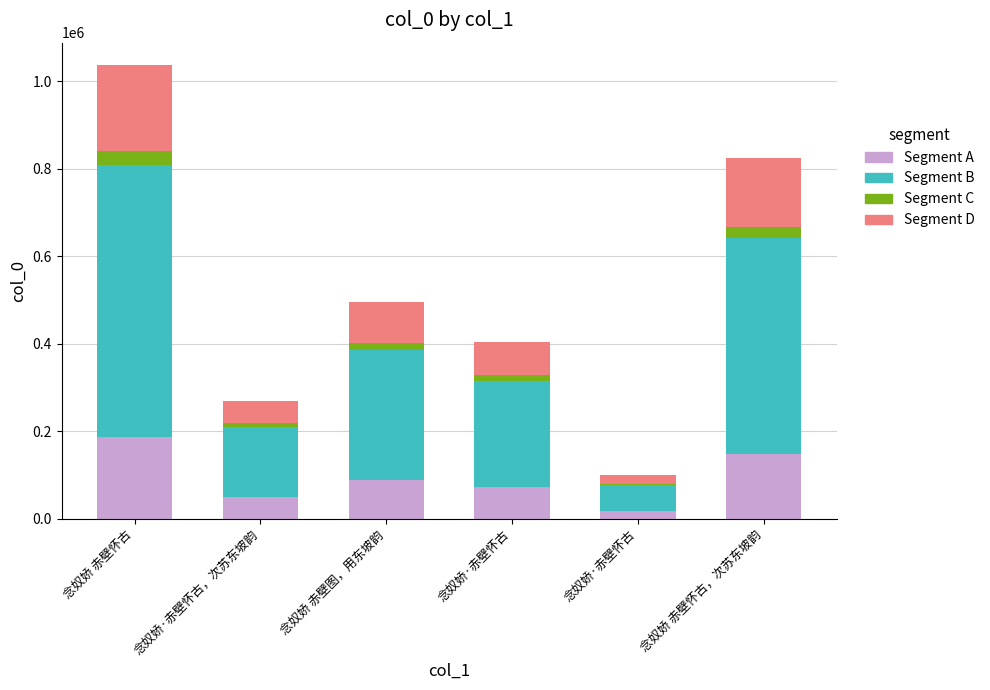

Is it true that Segment C equals 12127.8 at 念奴娇·赤壁怀古?

True